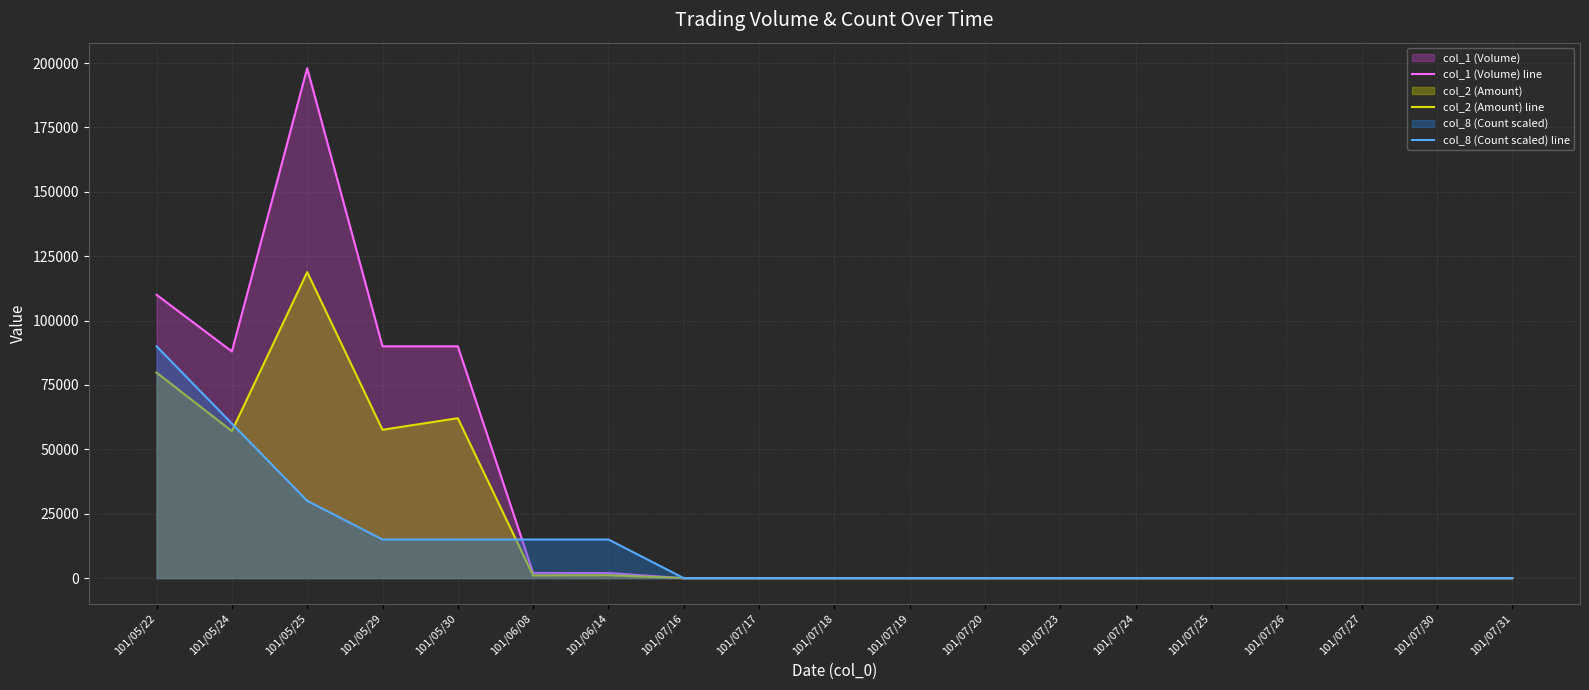

Does the chart display data point markers on the line(s)?

No